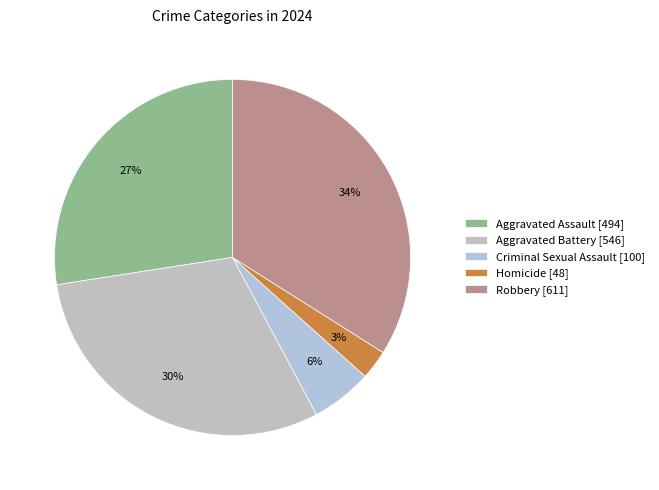

Rank the categories by value from highest to lowest.

Robbery, Aggravated Battery, Aggravated Assault, Criminal Sexual Assault, Homicide